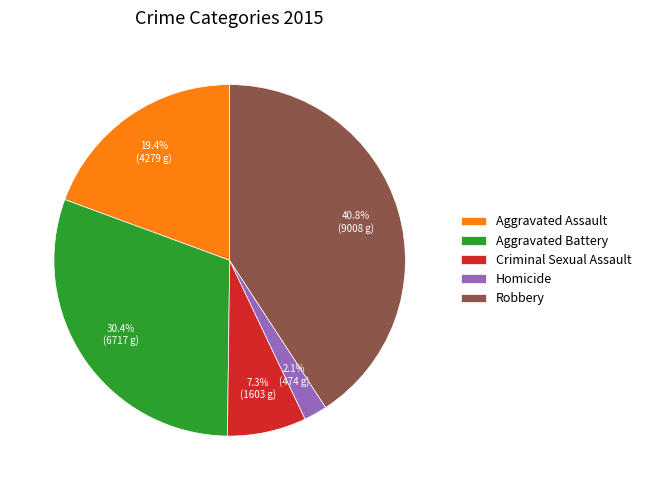

Which category has the biggest portion of the pie?

Robbery